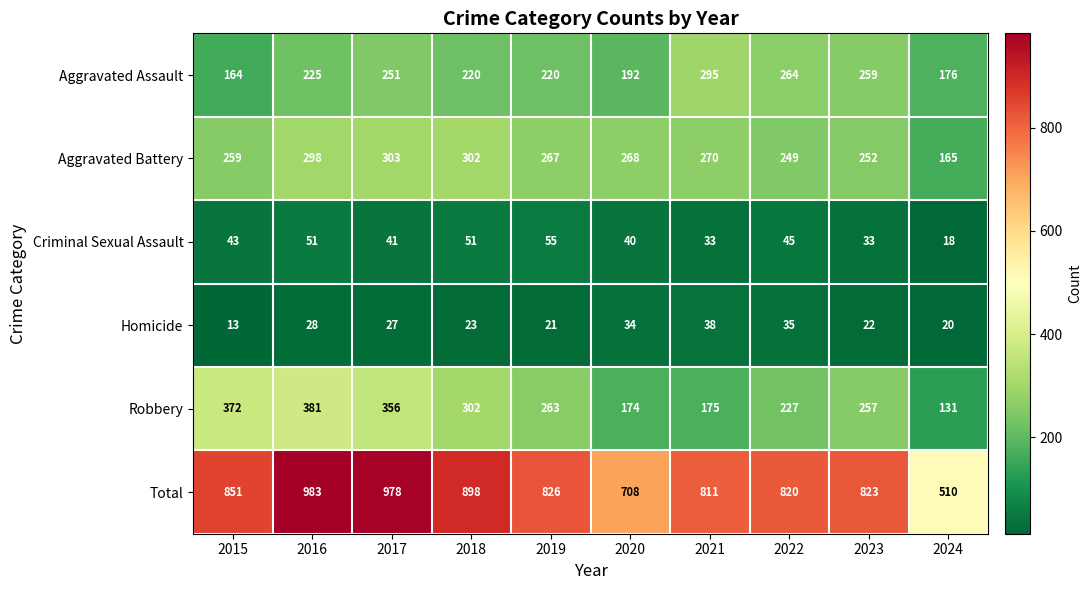

What is the average value of the Aggravated Assault series?

227